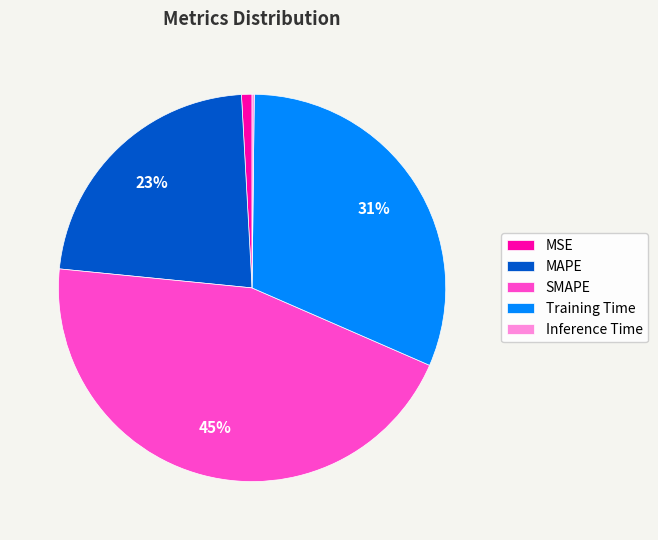

The Training Time slice represents 39% of the pie. True or false?

False